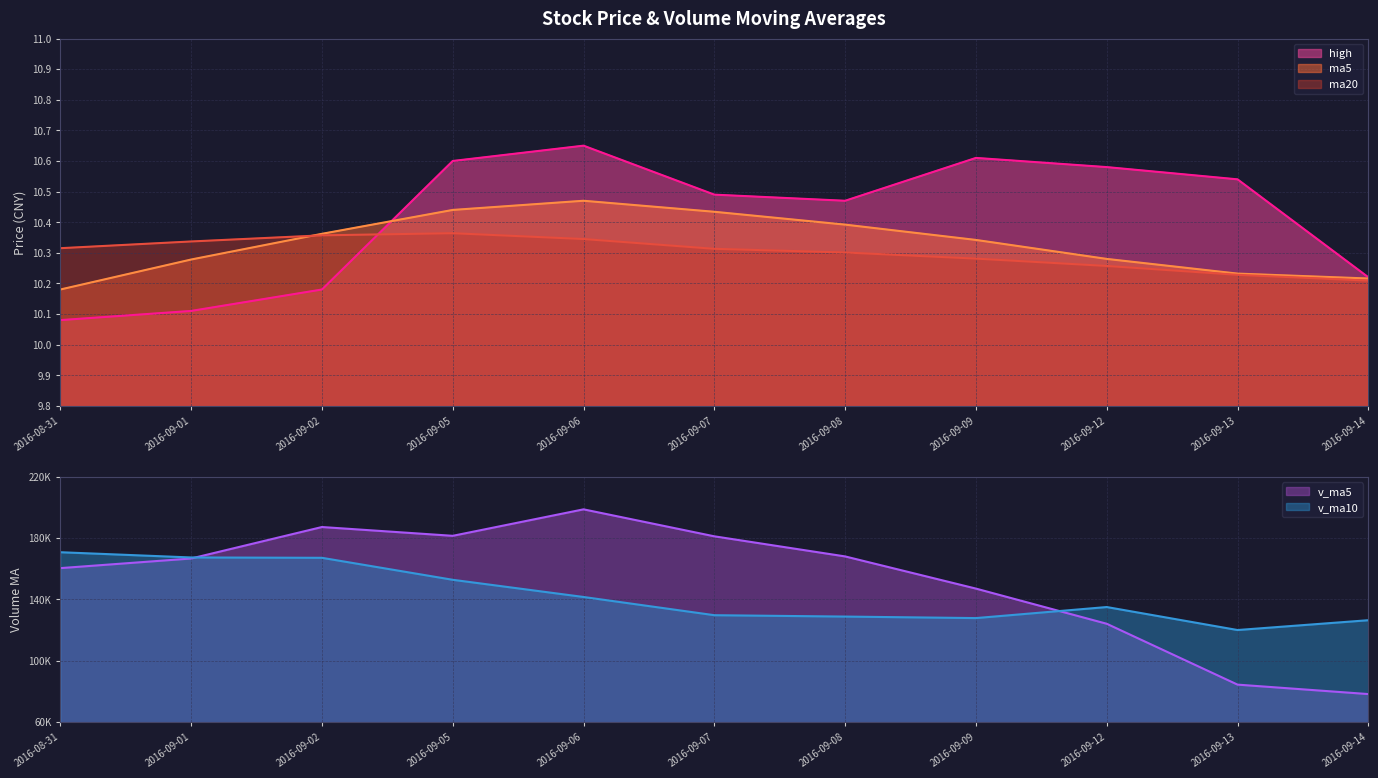

The ma5 series shows 10.4 at 2016-09-02. True or false?

True